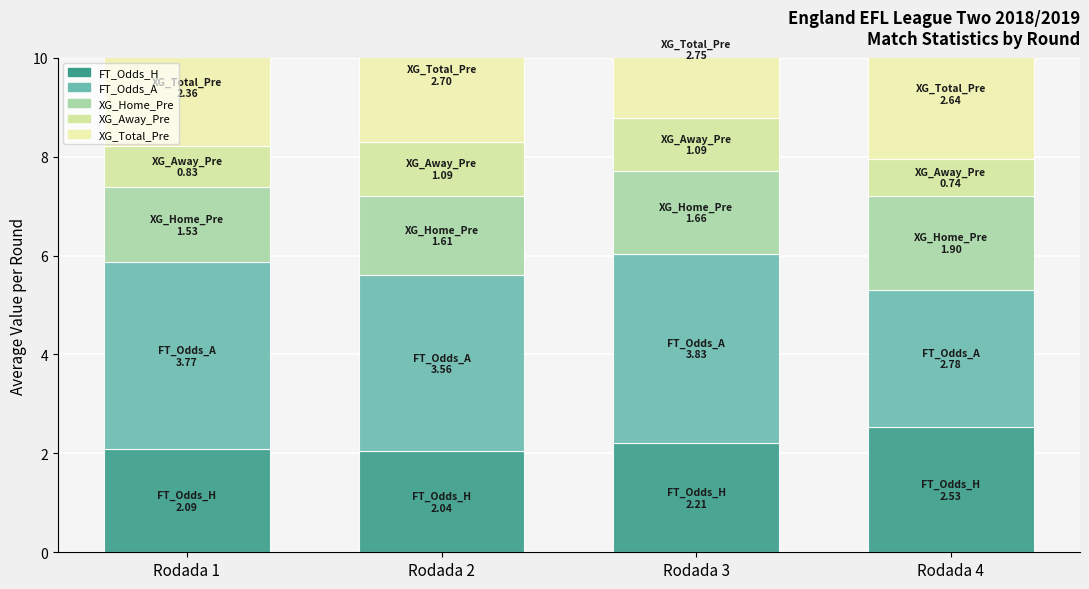

List the series in order of their peak value, lowest first.

XG_Away_Pre, XG_Home_Pre, FT_Odds_H, XG_Total_Pre, FT_Odds_A